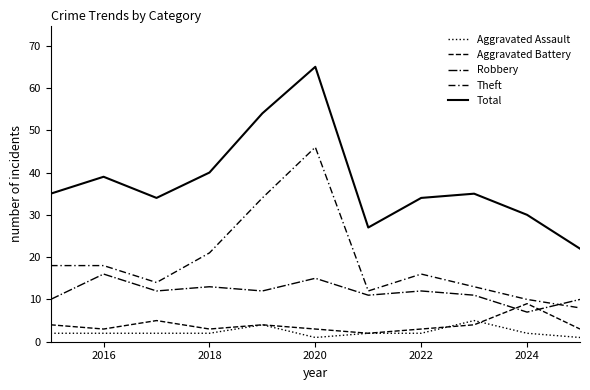

Does the chart display data point markers on the line(s)?

No